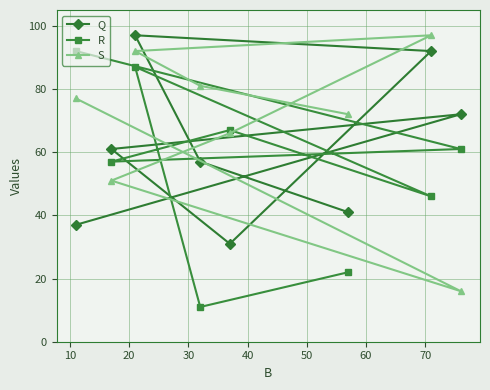

What is the smallest value displayed?

11